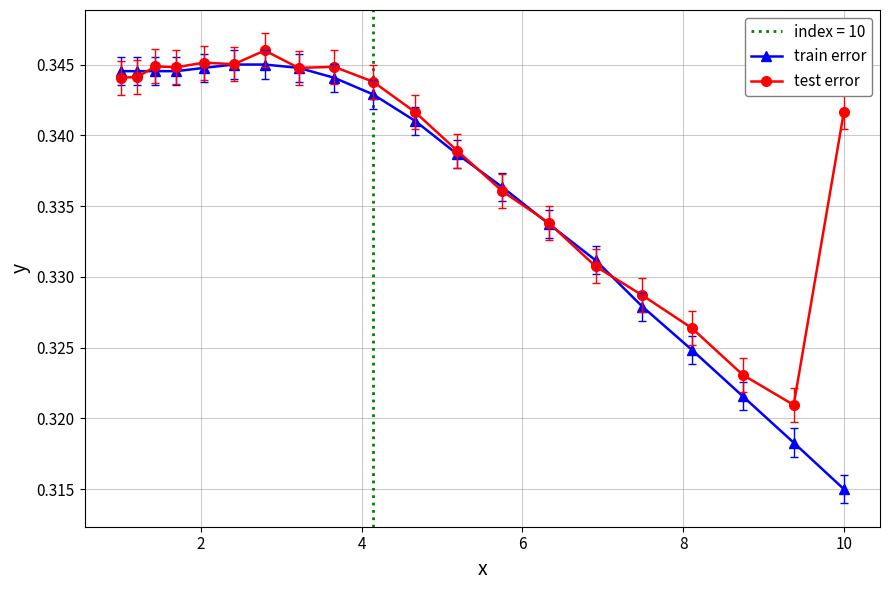

Reading left to right, list all the values displayed in this chart.

train error: 0.3	0.3	0.3	0.3	0.3	0.3	0.3	0.3	0.3	0.3	0.3	0.3	0.3	0.3	0.3	0.3	0.3	0.3	0.3	0.3
test error: 0.3	0.3	0.3	0.3	0.3	0.3	0.3	0.3	0.3	0.3	0.3	0.3	0.3	0.3	0.3	0.3	0.3	0.3	0.3	0.3